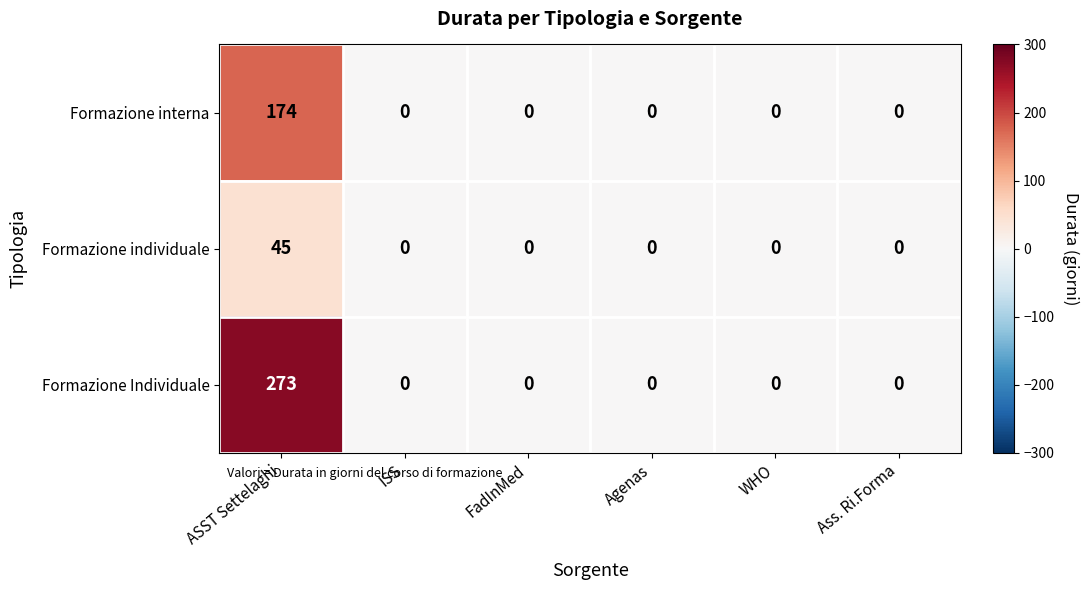

Which series has the largest range (max minus min)?

Formazione Individuale